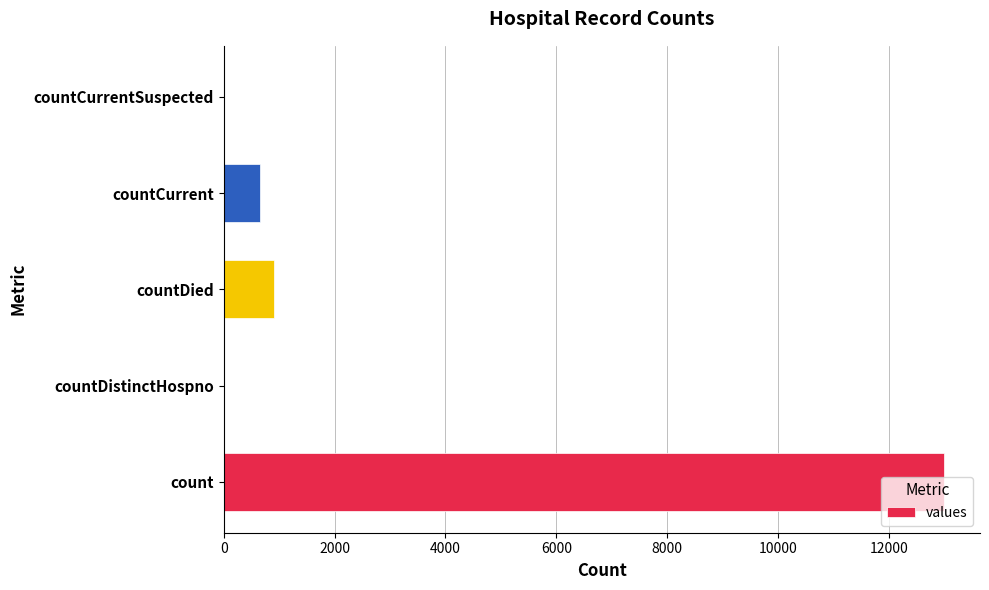

What is the sum of the values at countCurrentSuspected and count?

12991